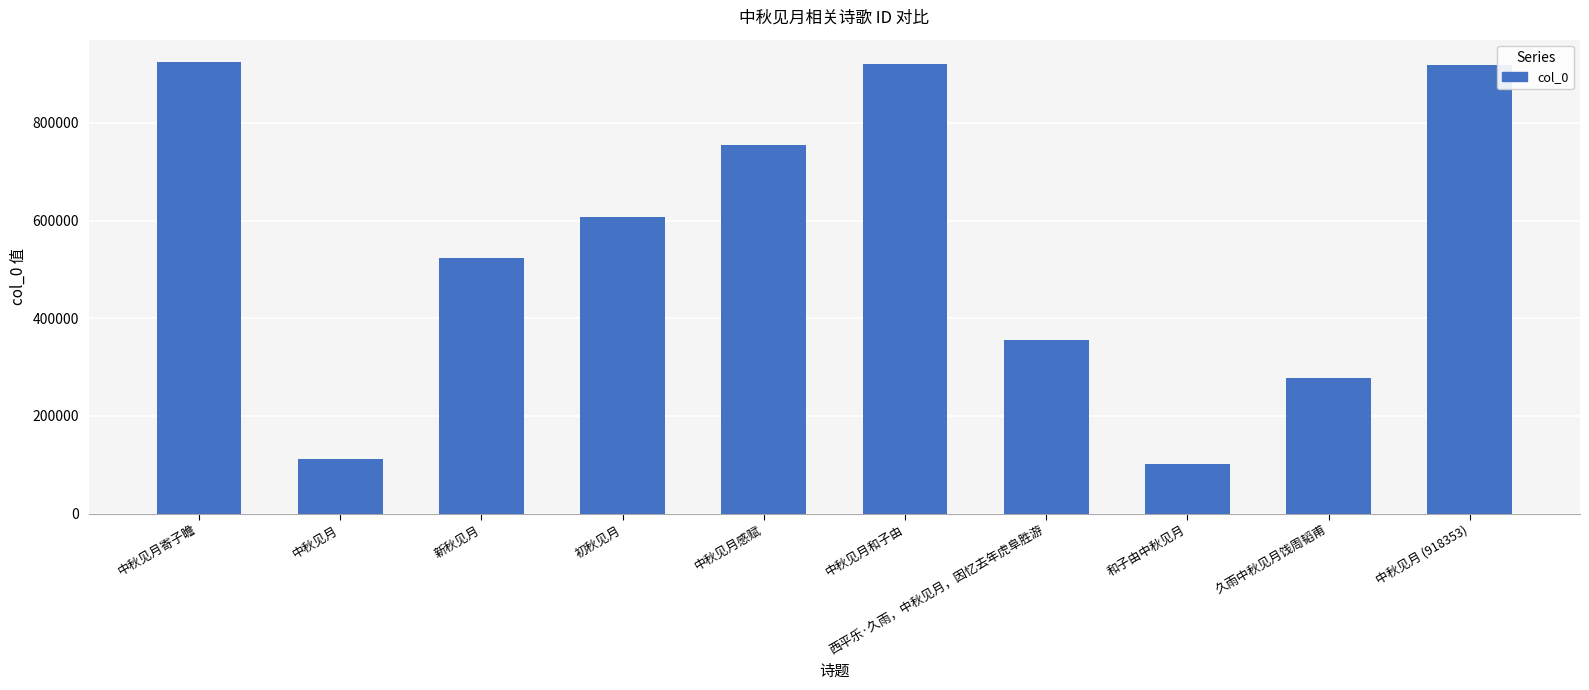

What is the smallest value displayed?

101090